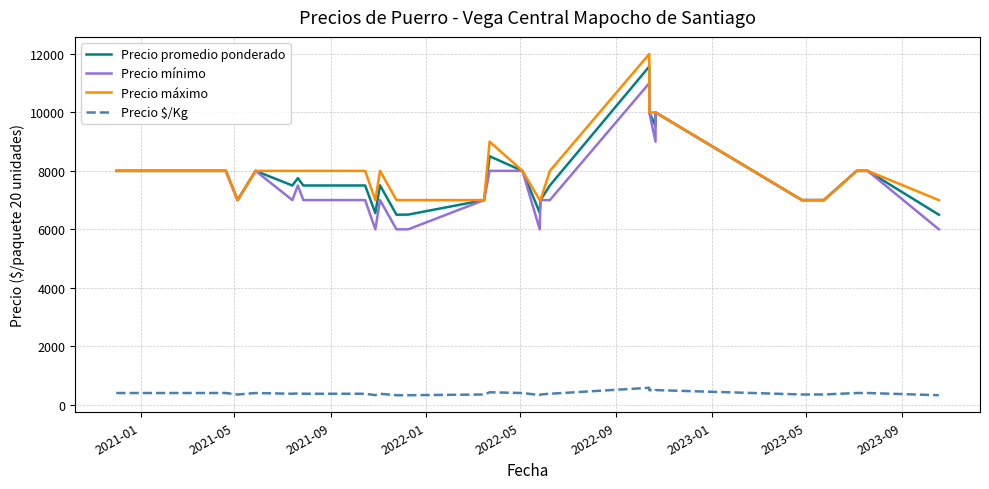

Rank the series by their maximum value, from highest to lowest.

Precio máximo, Precio promedio ponderado, Precio mínimo, Precio $/Kg